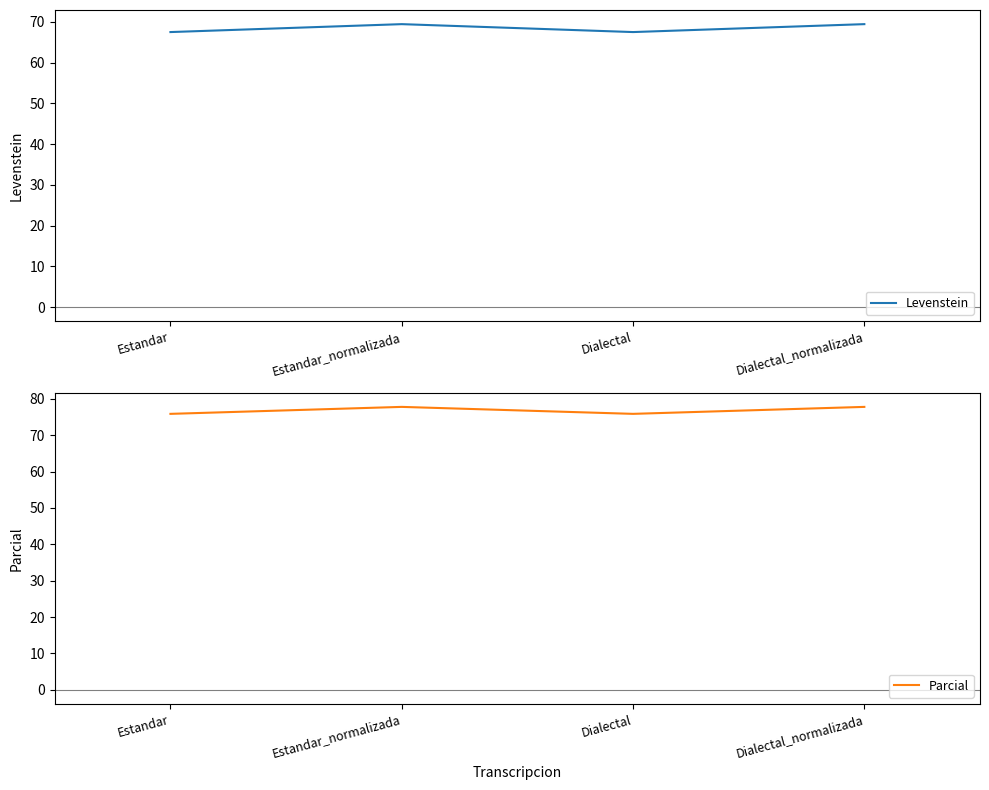

In Levenstein, how many points are higher than both neighbors (excluding endpoints)?

1